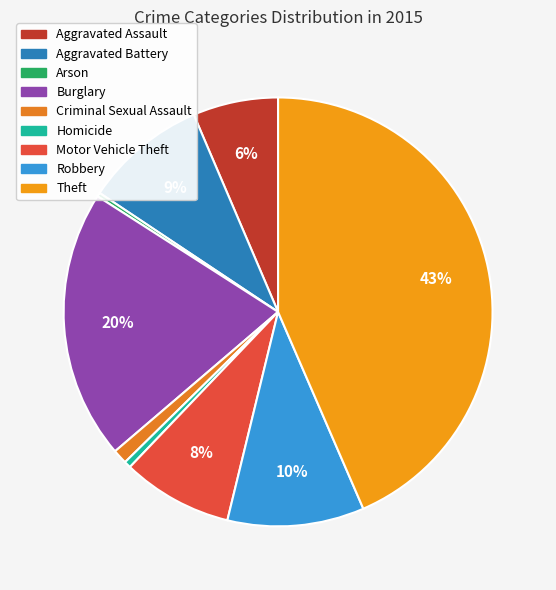

True or false: Burglary accounts for 20% of the total.

True